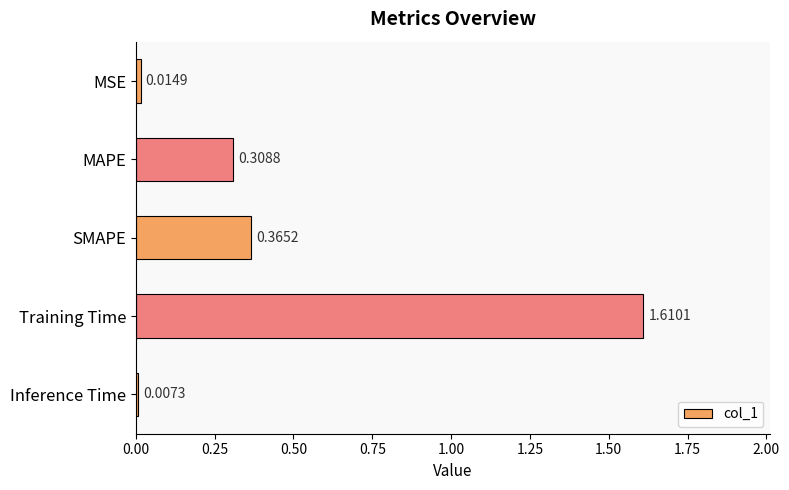

What is the change in value from MSE to SMAPE?

+0.4